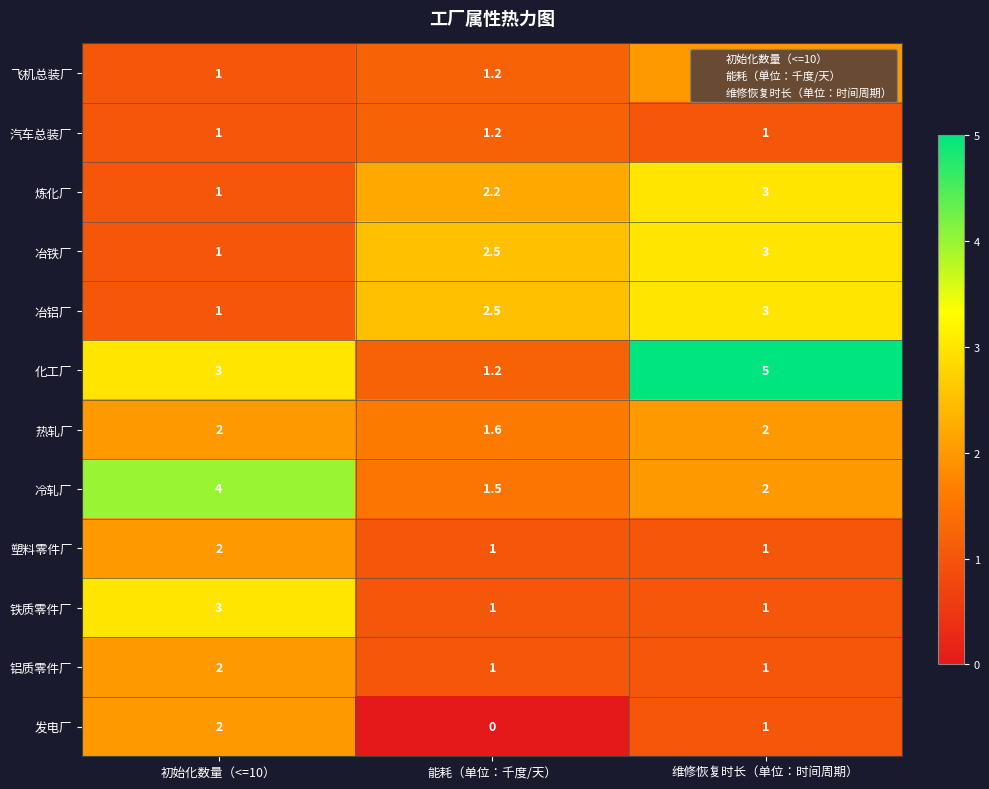

Which series has the largest total across all categories?

化工厂